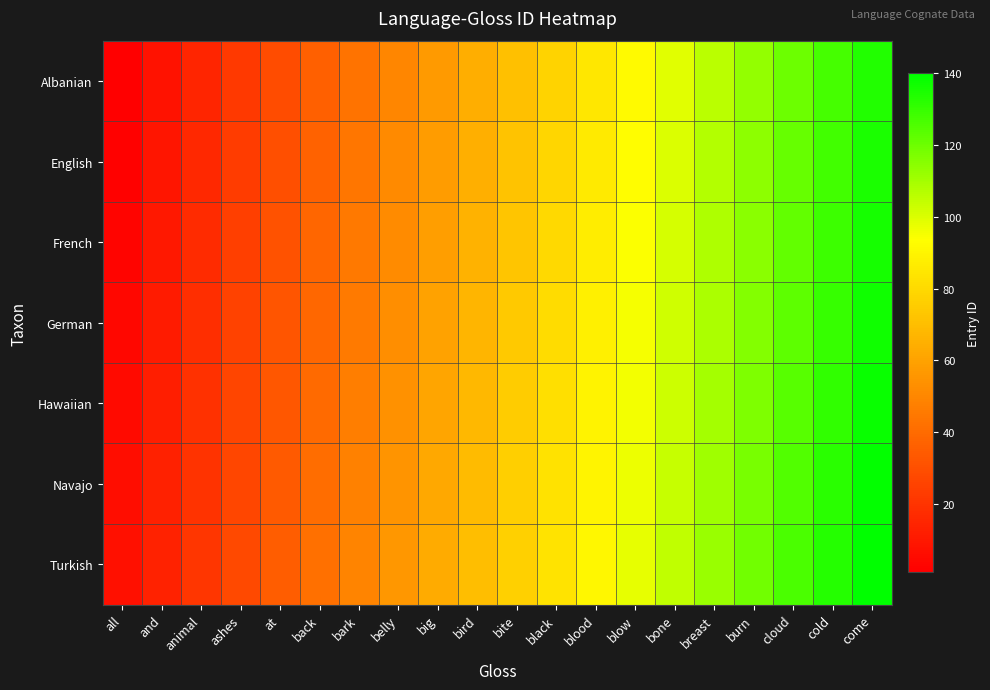

Reading right to left, extract all data points from this chart.

Albanian: come=134	cold=127	cloud=120	burn=113	breast=106	bone=99	blow=92	blood=85	black=78	bite=71	bird=64	big=57	belly=50	bark=43	back=36	at=29	ashes=22	animal=15	and=8	all=1
English: come=135	cold=128	cloud=121	burn=114	breast=107	bone=100	blow=93	blood=86	black=79	bite=72	bird=65	big=58	belly=51	bark=44	back=37	at=30	ashes=23	animal=16	and=9	all=2
French: come=136	cold=129	cloud=122	burn=115	breast=108	bone=101	blow=94	blood=87	black=80	bite=73	bird=66	big=59	belly=52	bark=45	back=38	at=31	ashes=24	animal=17	and=10	all=3
German: come=137	cold=130	cloud=123	burn=116	breast=109	bone=102	blow=95	blood=88	black=81	bite=74	bird=67	big=60	belly=53	bark=46	back=39	at=32	ashes=25	animal=18	and=11	all=4
Hawaiian: come=138	cold=131	cloud=124	burn=117	breast=110	bone=103	blow=96	blood=89	black=82	bite=75	bird=68	big=61	belly=54	bark=47	back=40	at=33	ashes=26	animal=19	and=12	all=5
Navajo: come=139	cold=132	cloud=125	burn=118	breast=111	bone=104	blow=97	blood=90	black=83	bite=76	bird=69	big=62	belly=55	bark=48	back=41	at=34	ashes=27	animal=20	and=13	all=6
Turkish: come=140	cold=133	cloud=126	burn=119	breast=112	bone=105	blow=98	blood=91	black=84	bite=77	bird=70	big=63	belly=56	bark=49	back=42	at=35	ashes=28	animal=21	and=14	all=7